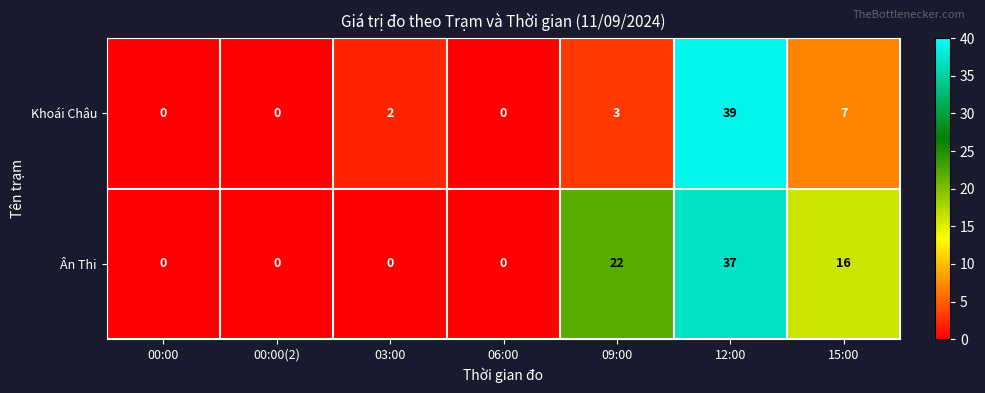

Rank the series by their average value, from highest to lowest.

Ân Thi, Khoái Châu